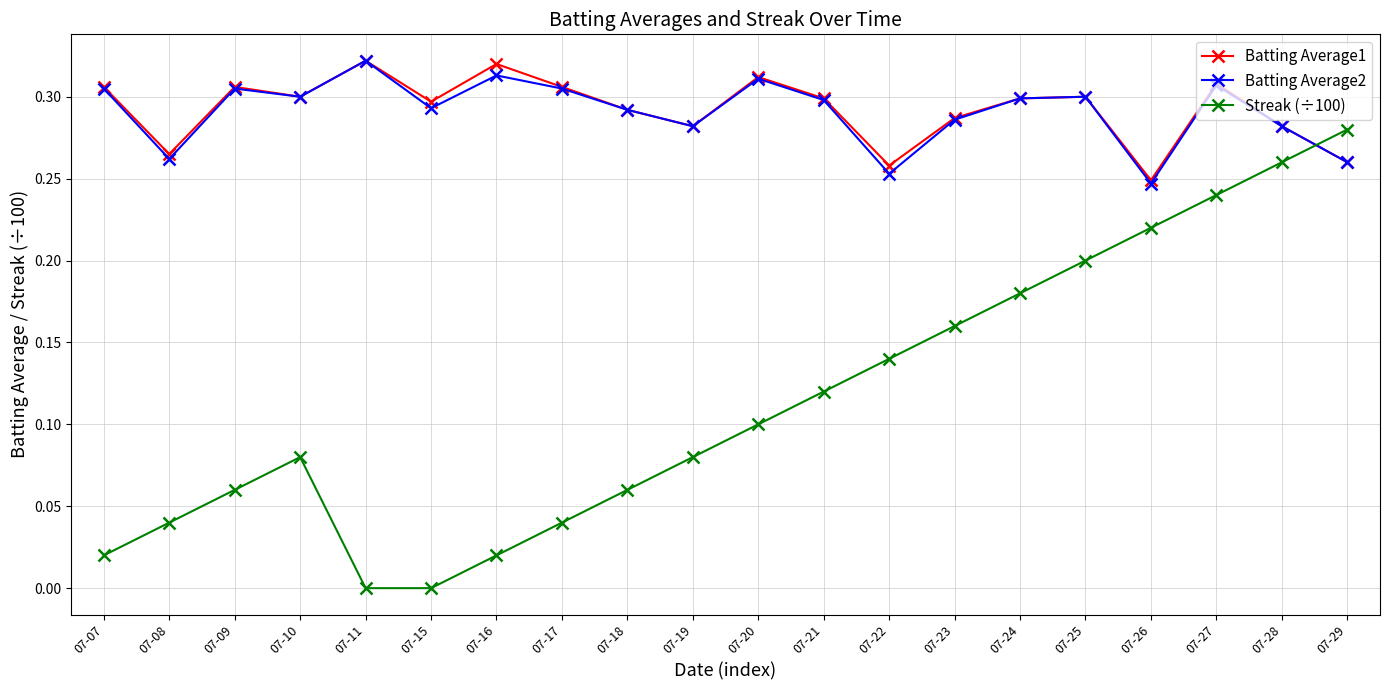

What is the total value across all series at 07-16?

0.7